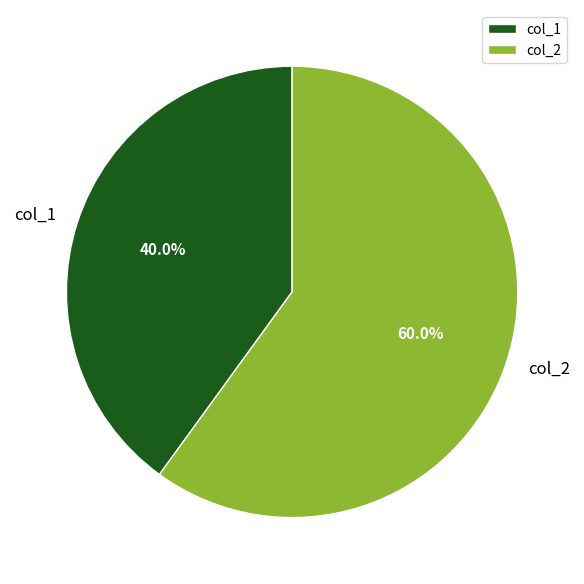

Is it true that col_1 is 27% of the pie?

False